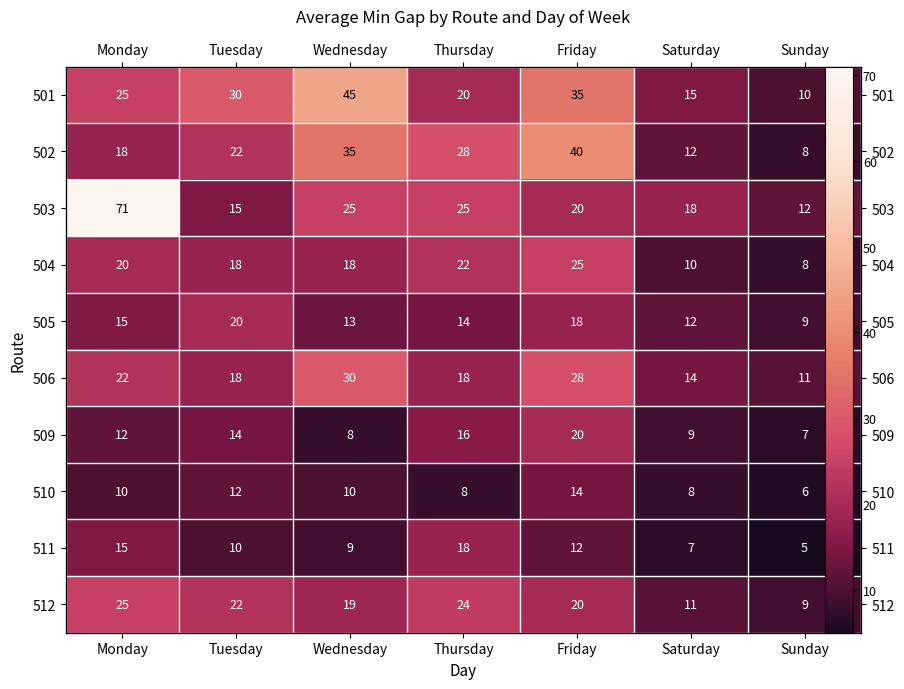

Which has a higher value, Friday or Tuesday?

Friday